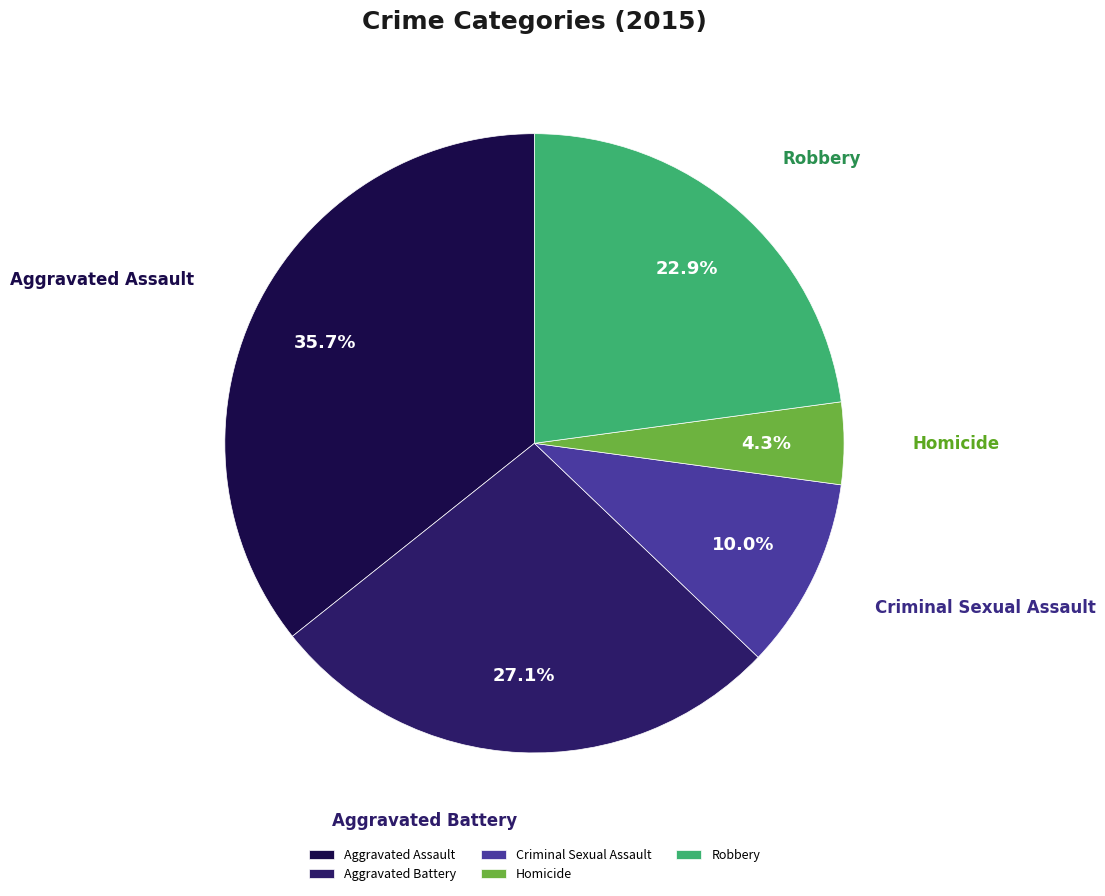

Which slice is the largest?

Aggravated Assault